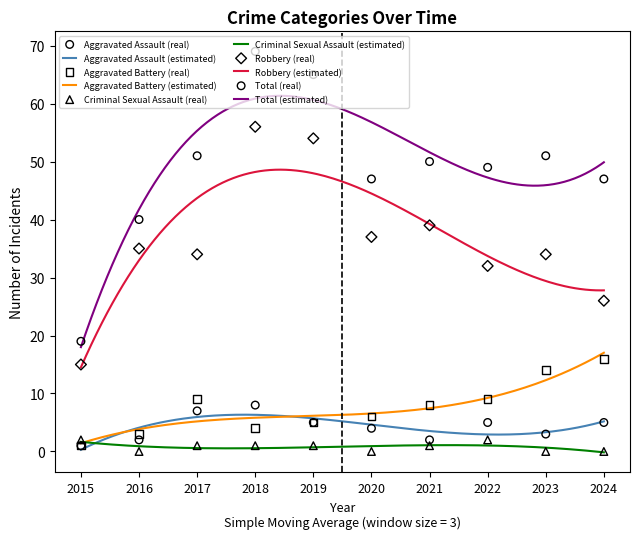

At which category is the sum across all series the highest?

2018